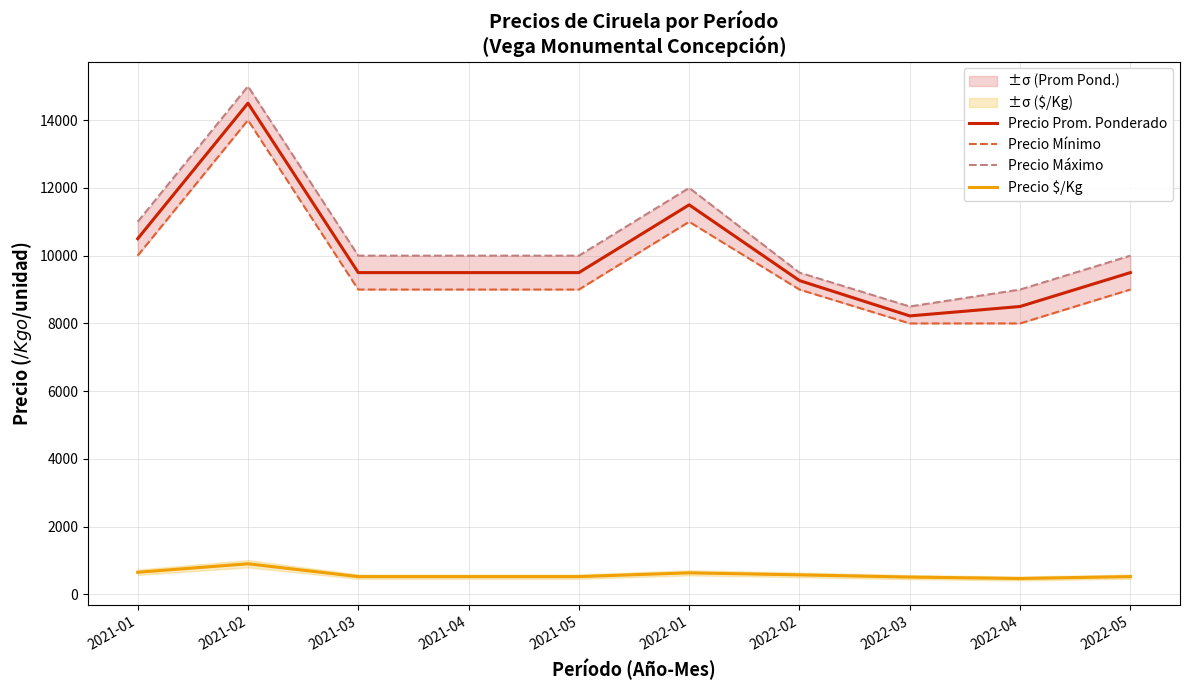

True or false: Precio Máximo and Precio $/Kg cross at least once.

False